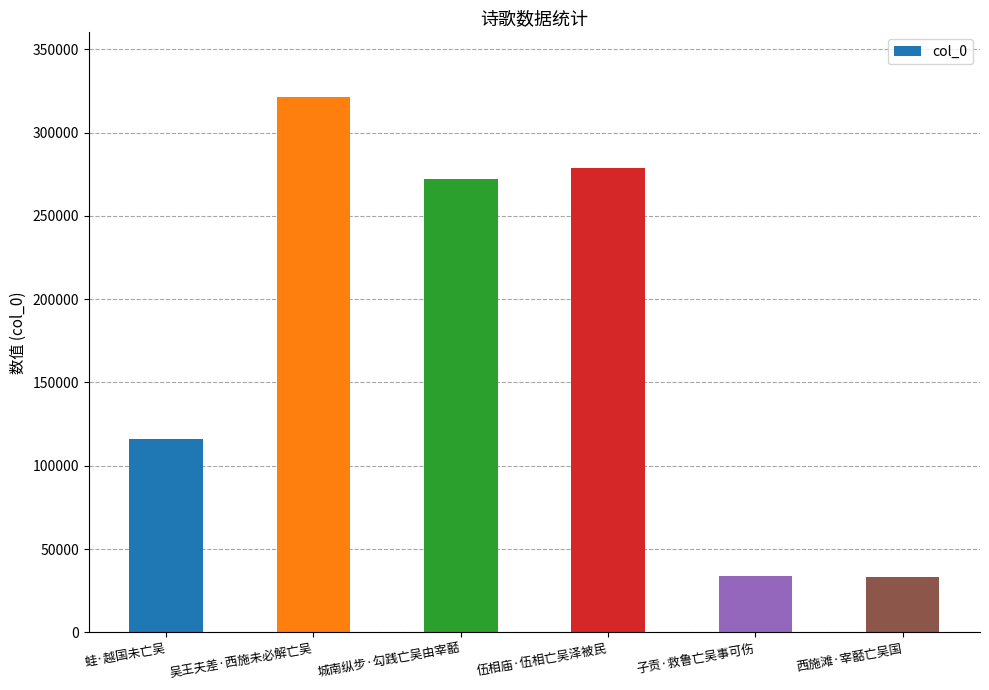

What is the change in value from 蛙·越国未亡吴 to 伍相庙·伍相亡吴泽被民?

+162578